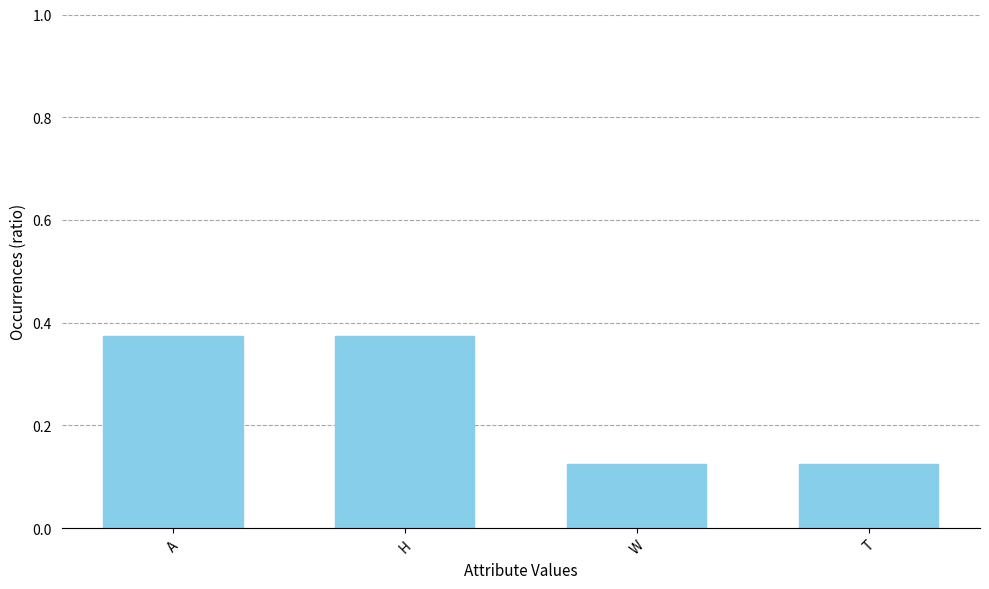

Is it true that the value at A is 0.2?

False